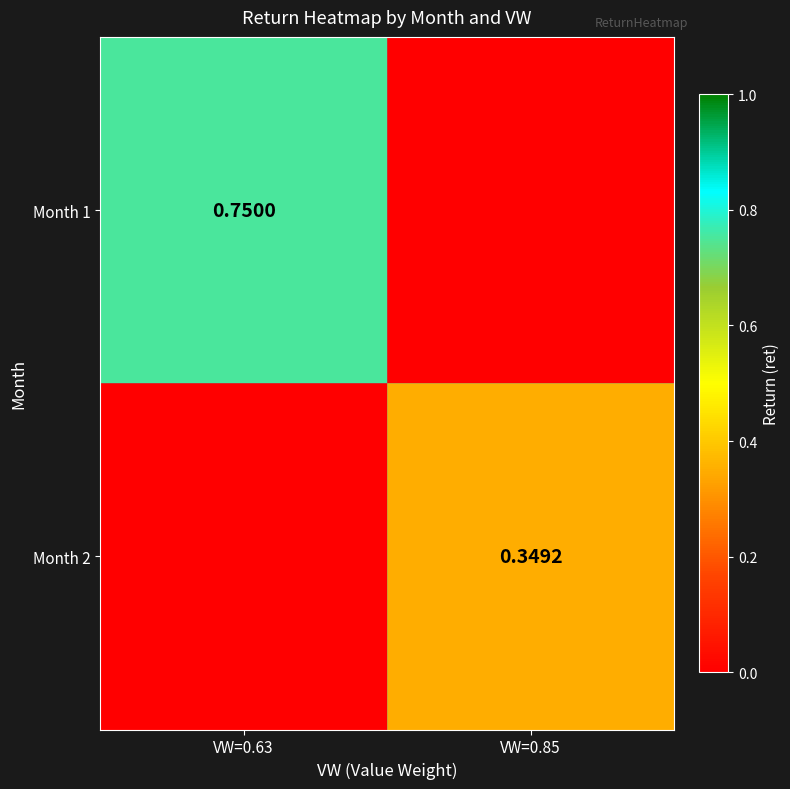

At which category is the sum across all series the highest?

VW=0.63